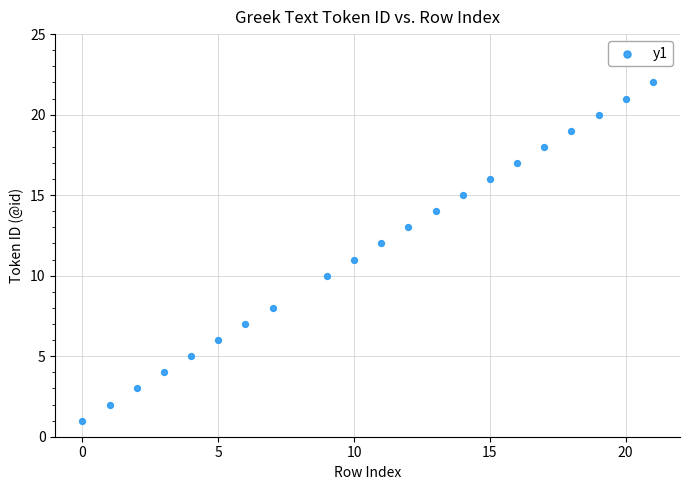

What is the range of Y values (max minus min)?

21